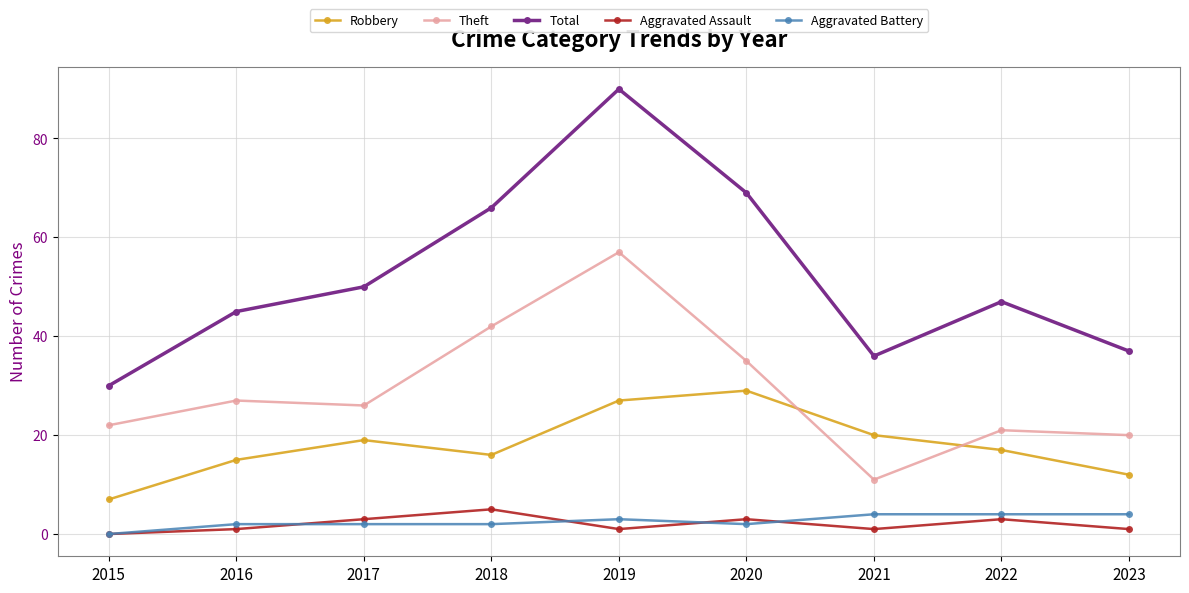

Reading right to left, list all the values displayed in this chart.

Robbery: 2023=12	2022=17	2021=20	2020=29	2019=27	2018=16	2017=19	2016=15	2015=7
Theft: 2023=20	2022=21	2021=11	2020=35	2019=57	2018=42	2017=26	2016=27	2015=22
Total: 2023=37	2022=47	2021=36	2020=69	2019=90	2018=66	2017=50	2016=45	2015=30
Aggravated Assault: 2023=1	2022=3	2021=1	2020=3	2019=1	2018=5	2017=3	2016=1	2015=0
Aggravated Battery: 2023=4	2022=4	2021=4	2020=2	2019=3	2018=2	2017=2	2016=2	2015=0